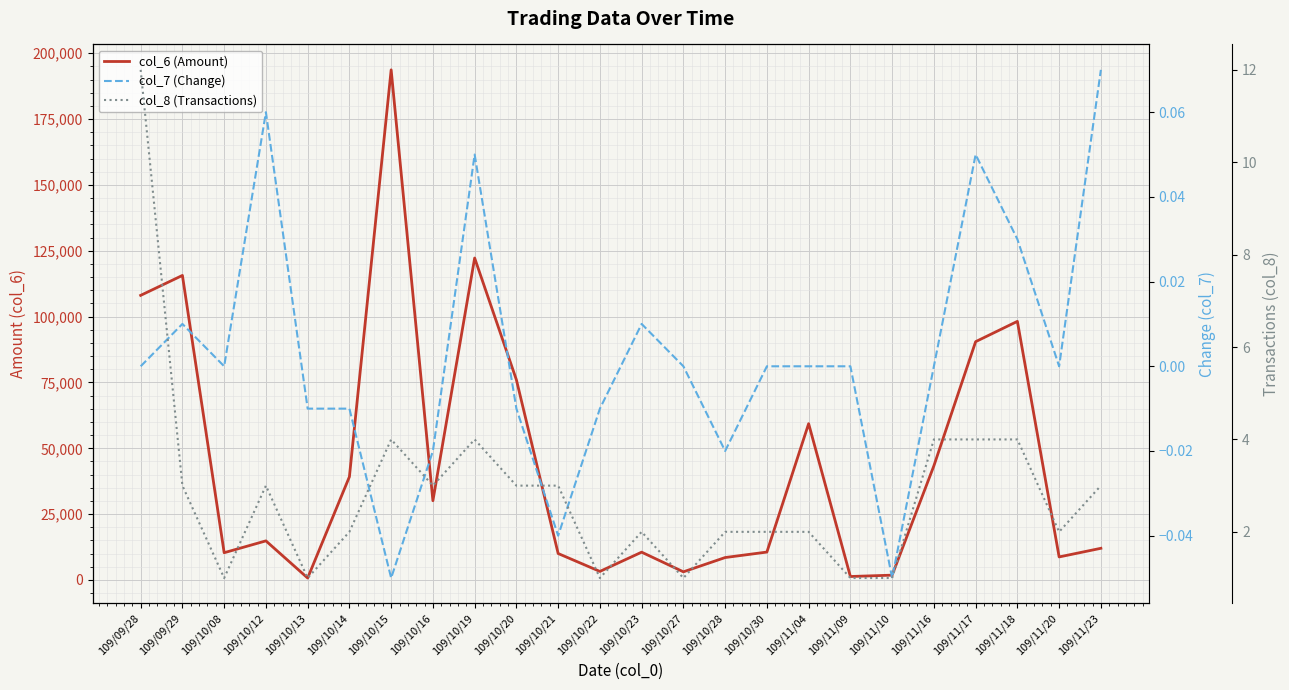

What is the label of the 23rd point from the right?

109/09/29